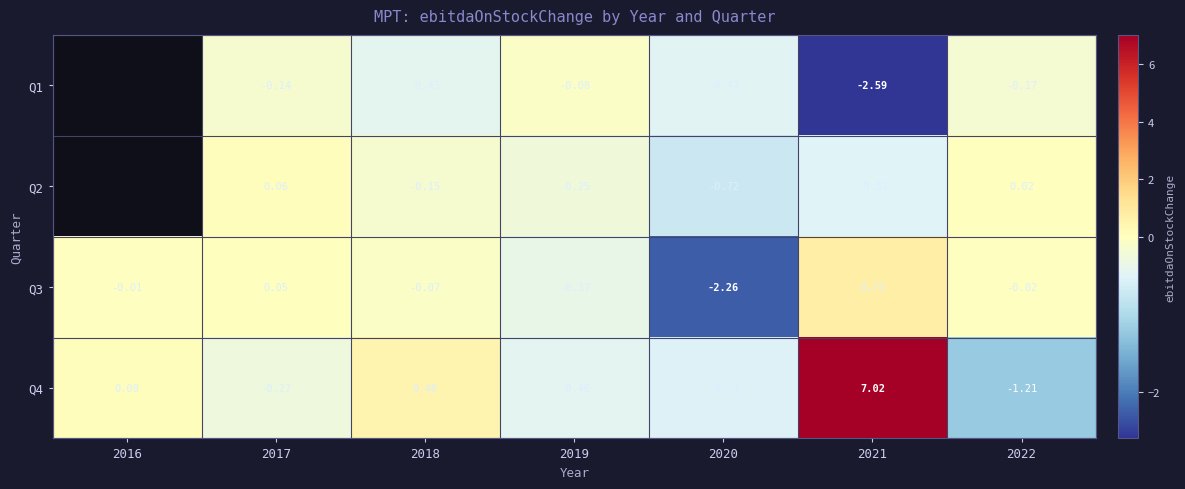

Is the value of Q2 at 2022 greater than the value of Q3 at 2016?

Yes